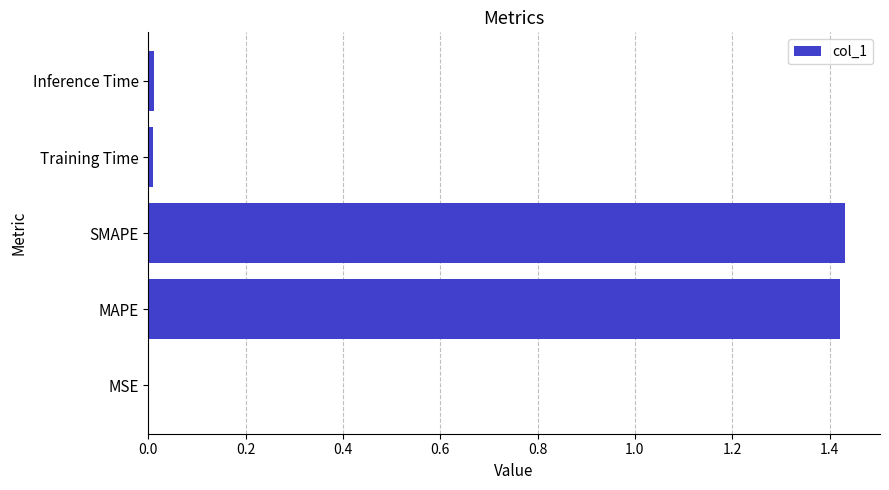

Which has a higher value, SMAPE or Inference Time?

SMAPE